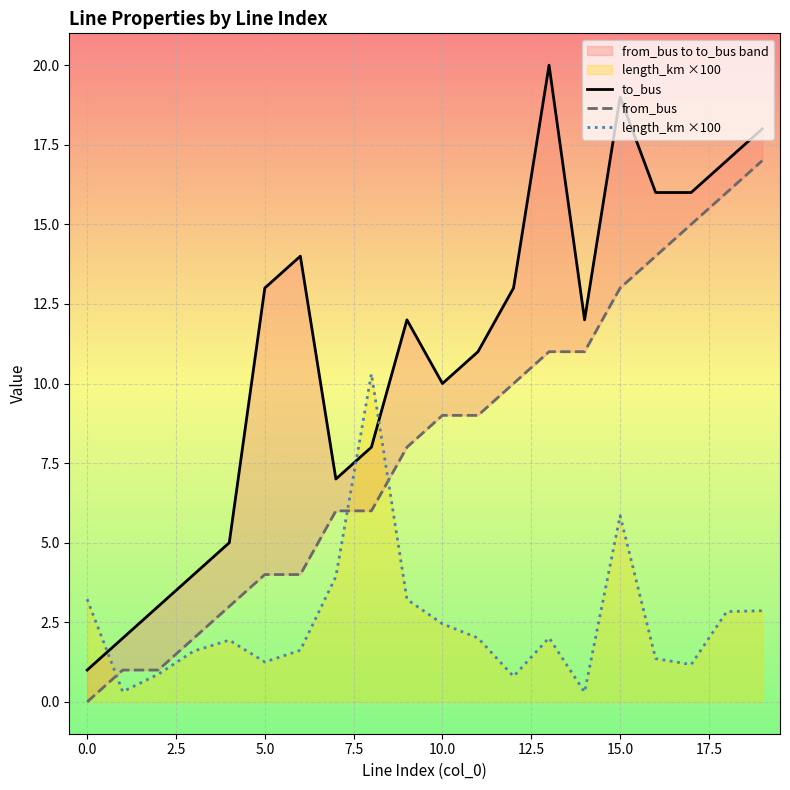

How many lines are shown in the chart?

3